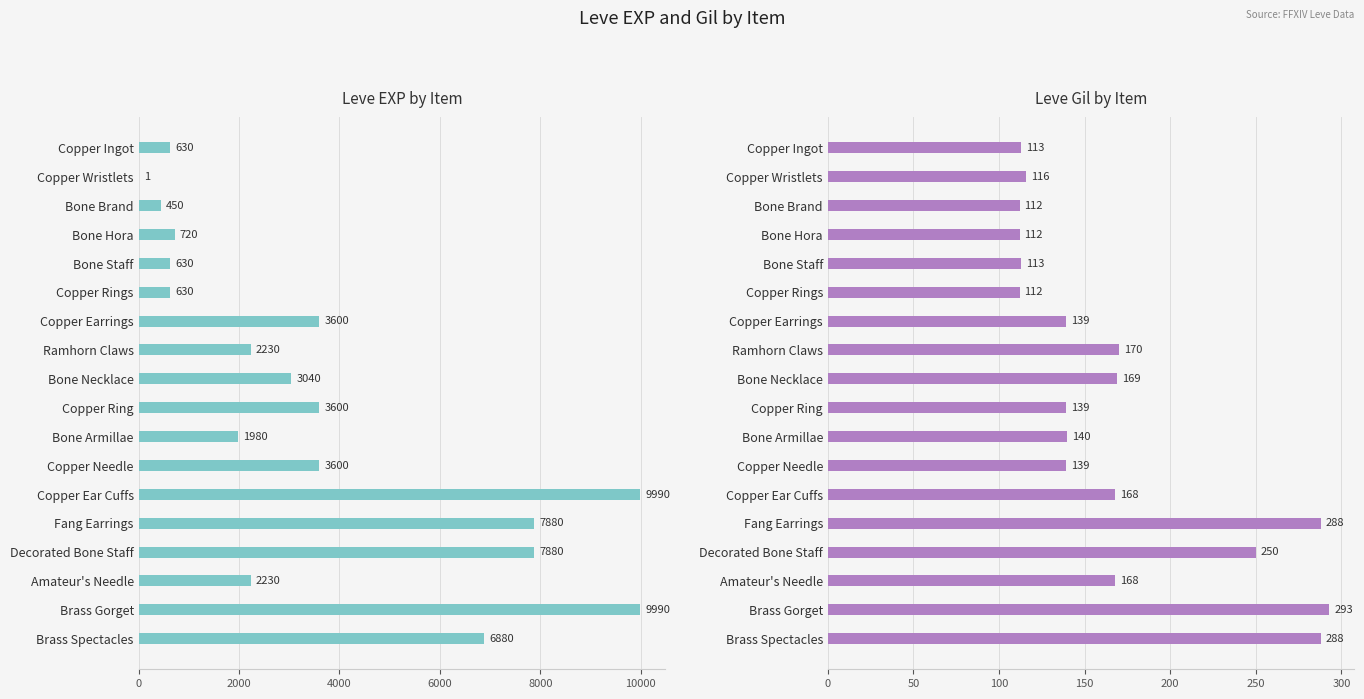

True or false: Leve Gil has a value of 126 at Brass Gorget.

False